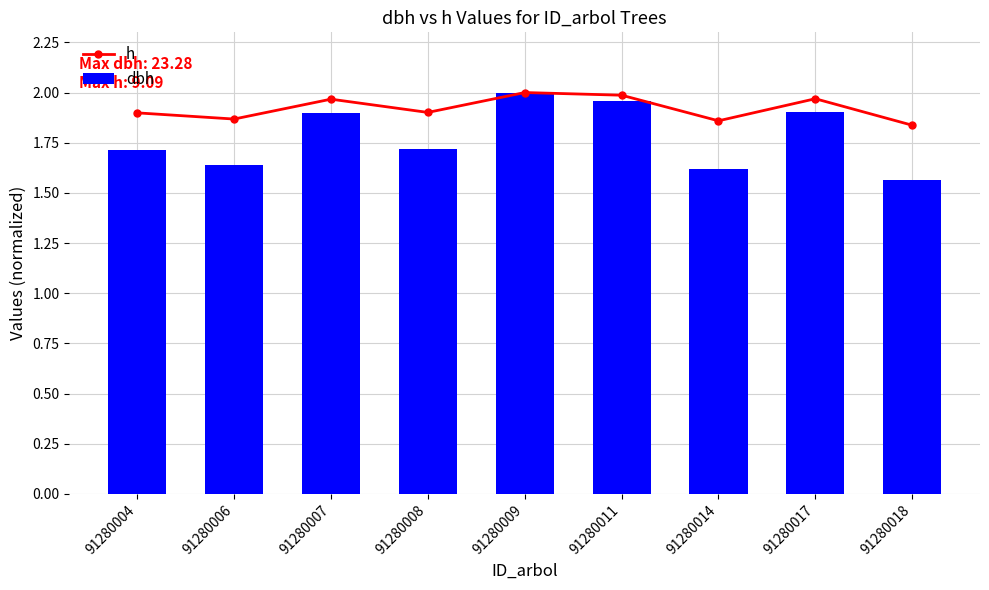

Rank the series by their maximum value, from lowest to highest.

h, dbh